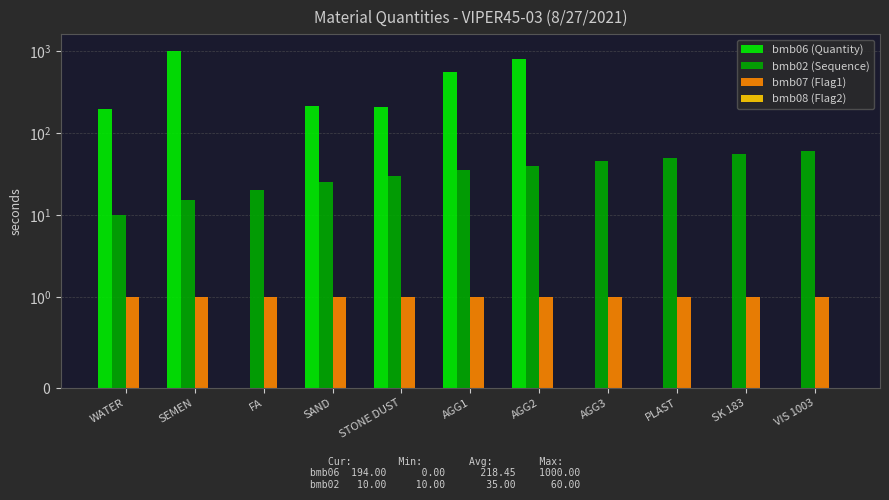

What is the label of the 4th bar from the left?

SAND